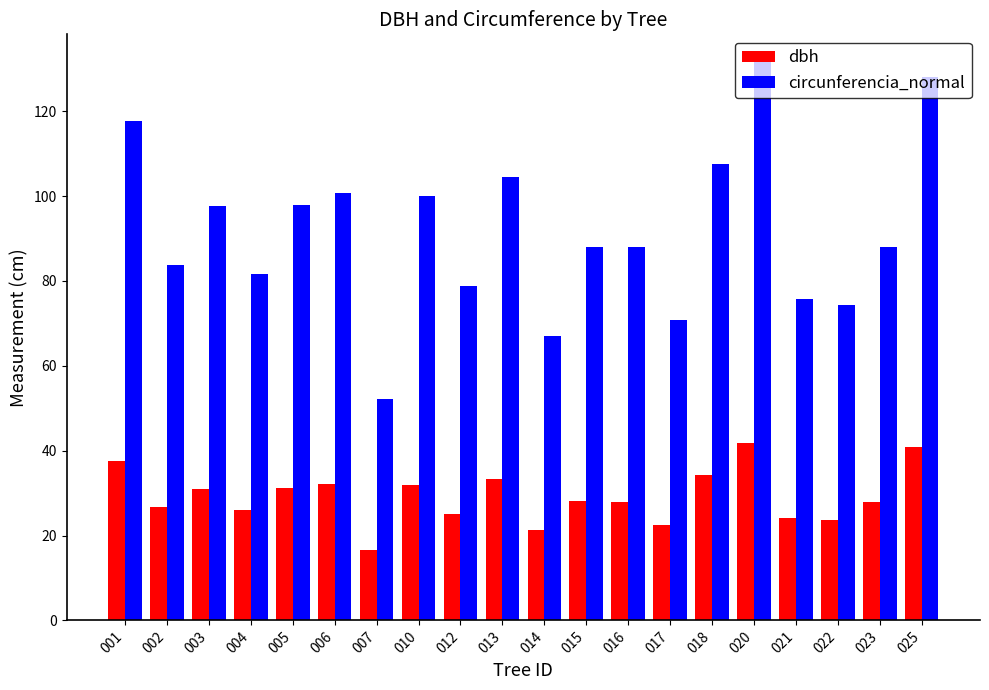

How many categories are shown in the chart?

20